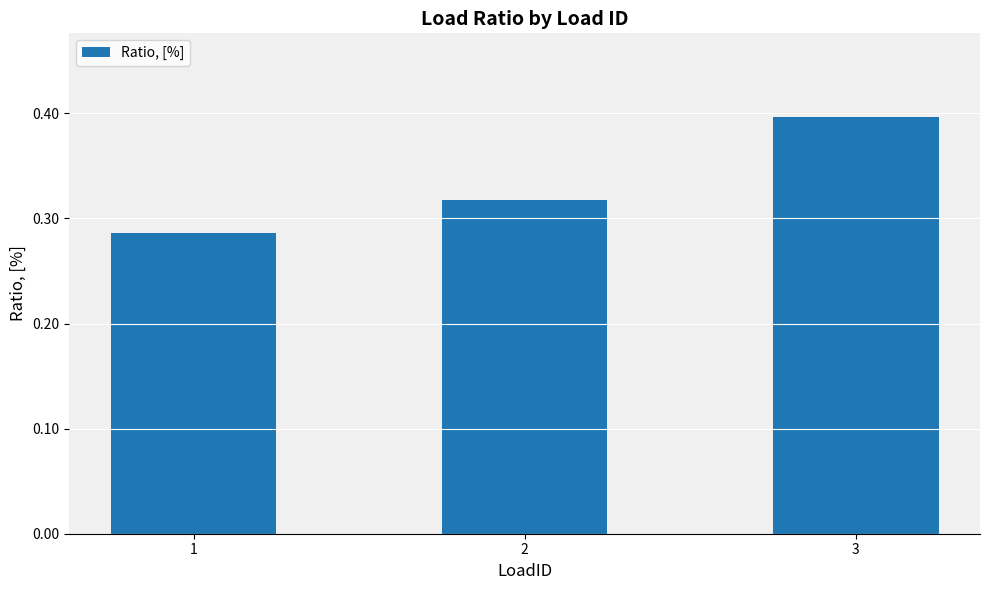

Which category has the highest value across all series?

3